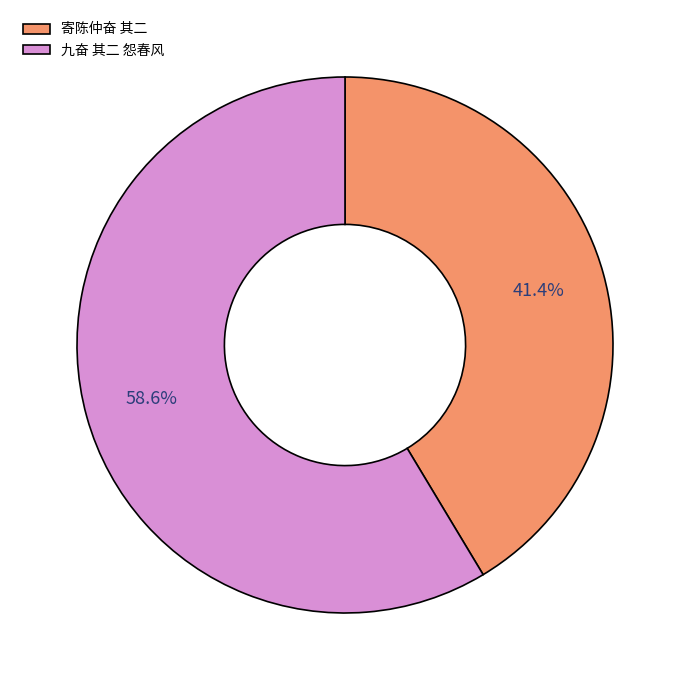

The 寄陈仲奋 其二 slice represents 41% of the pie. True or false?

True